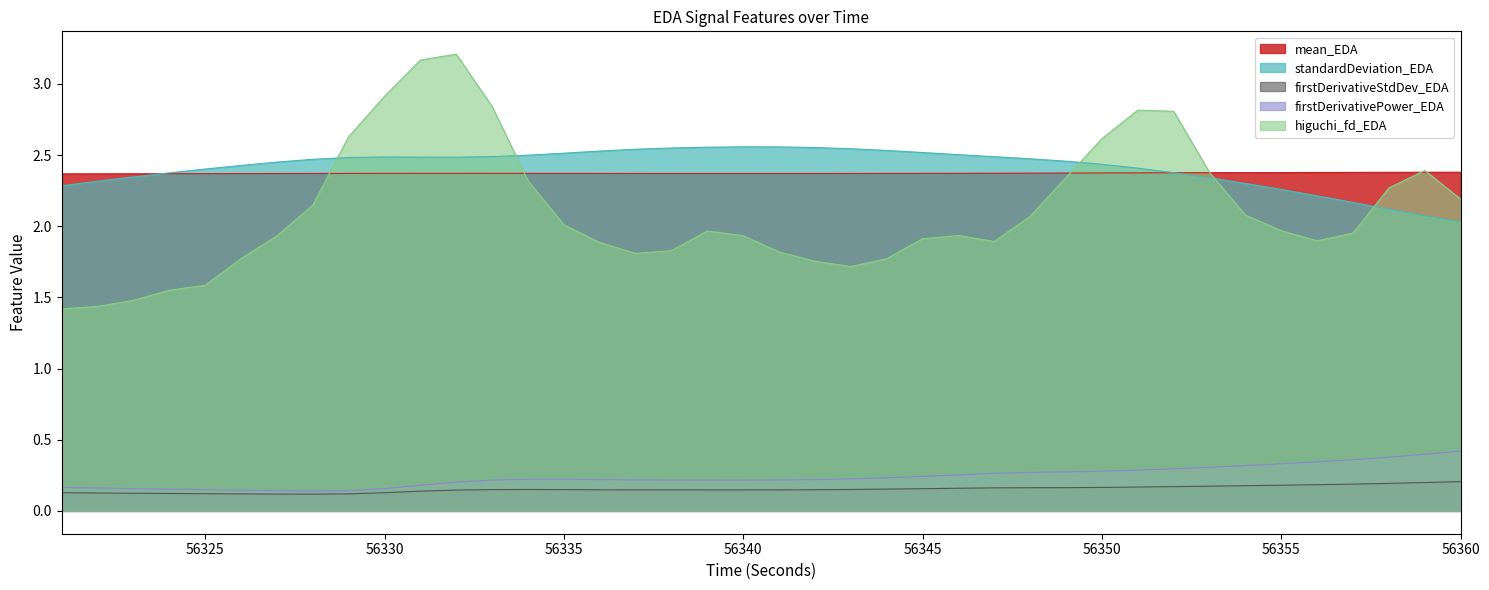

What is the spread (max minus min) of values at 56359?

2.2